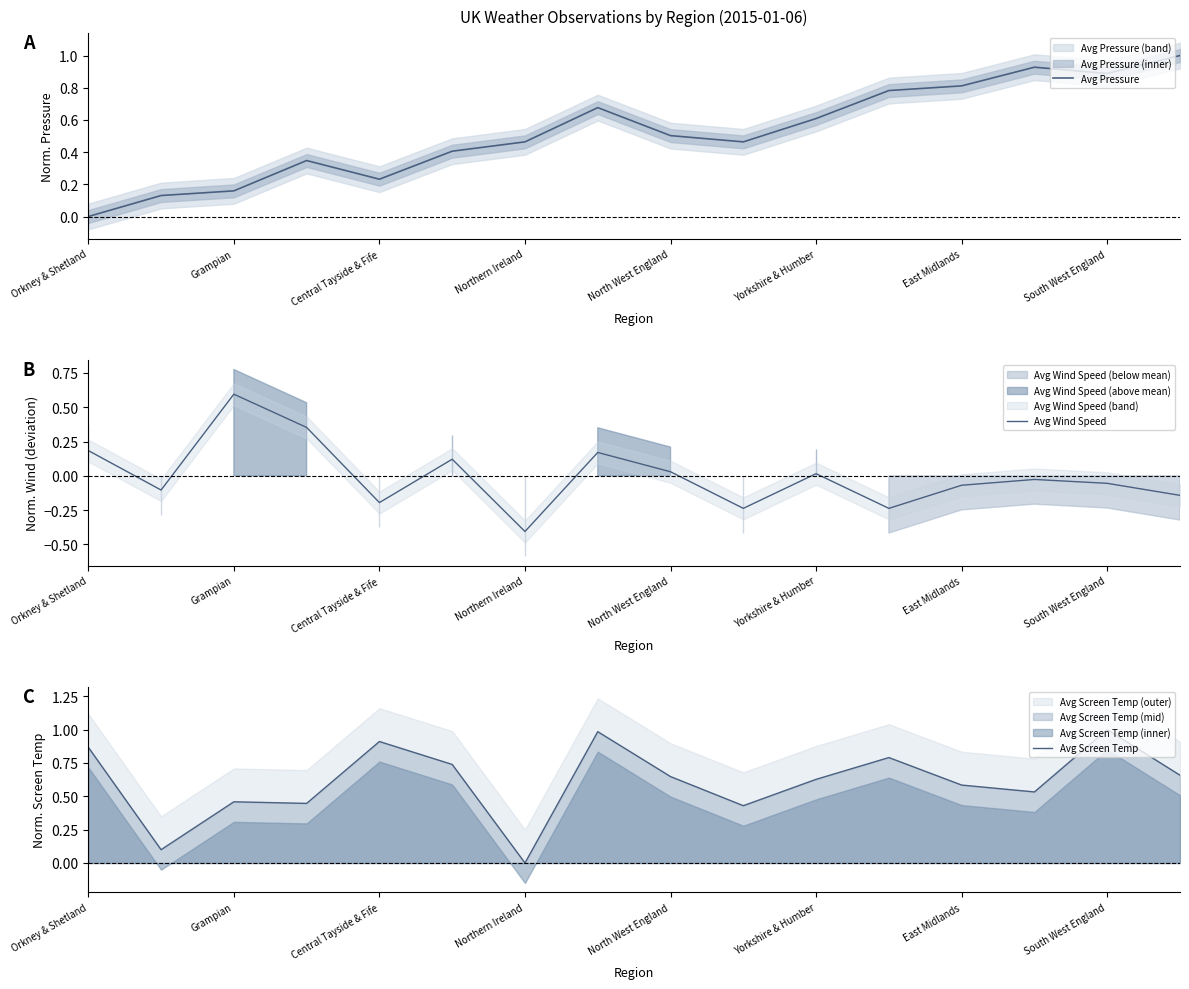

Is it true that Avg Pressure equals 1.0 at 15?

True